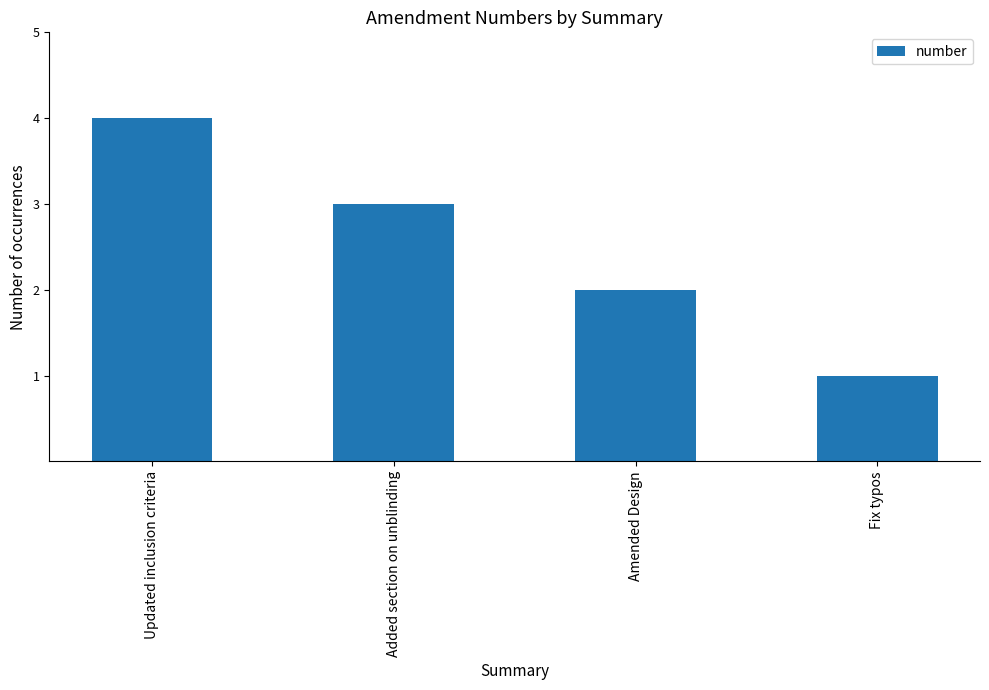

What is the ratio of the value at Amended Design to the value at Updated inclusion criteria?

0.5